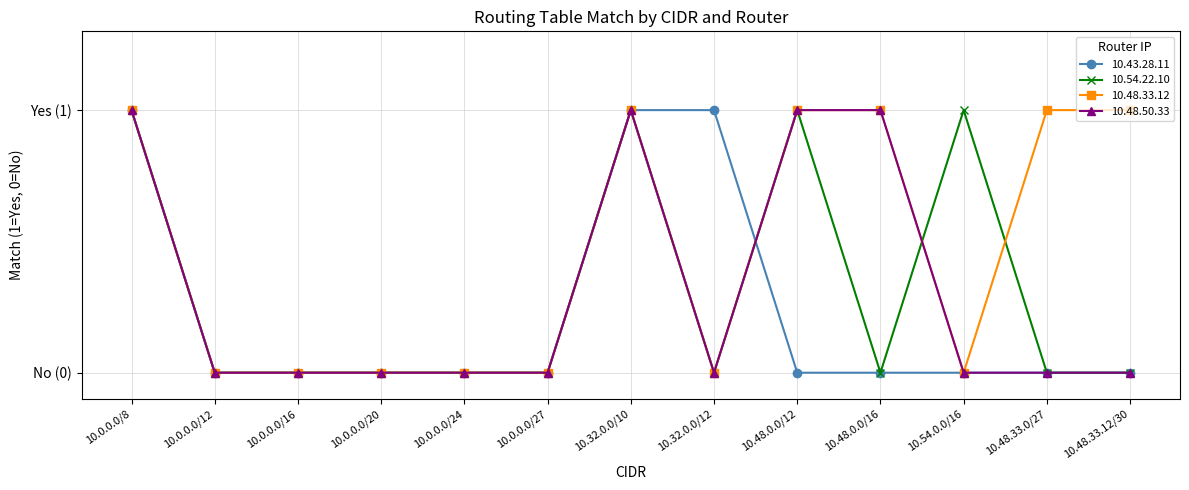

Does the chart have visible grid lines?

Yes